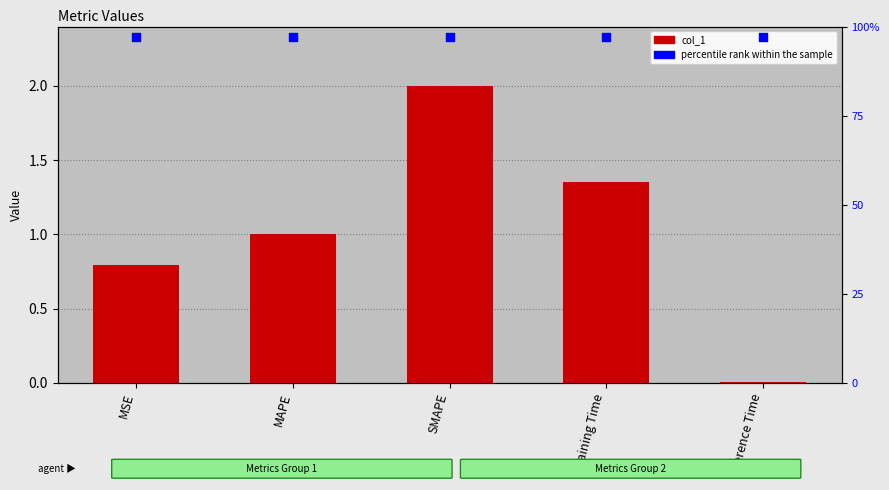

Which series reaches the maximum Y coordinate?

col_1